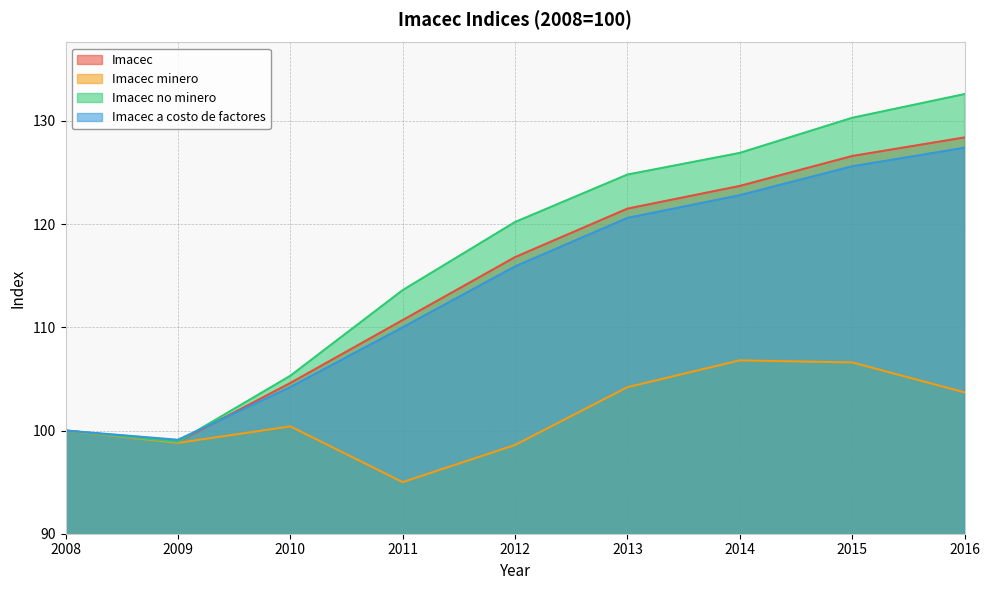

Which series ends up on top after the final intersection of Imacec a costo de factores and Imacec?

Imacec